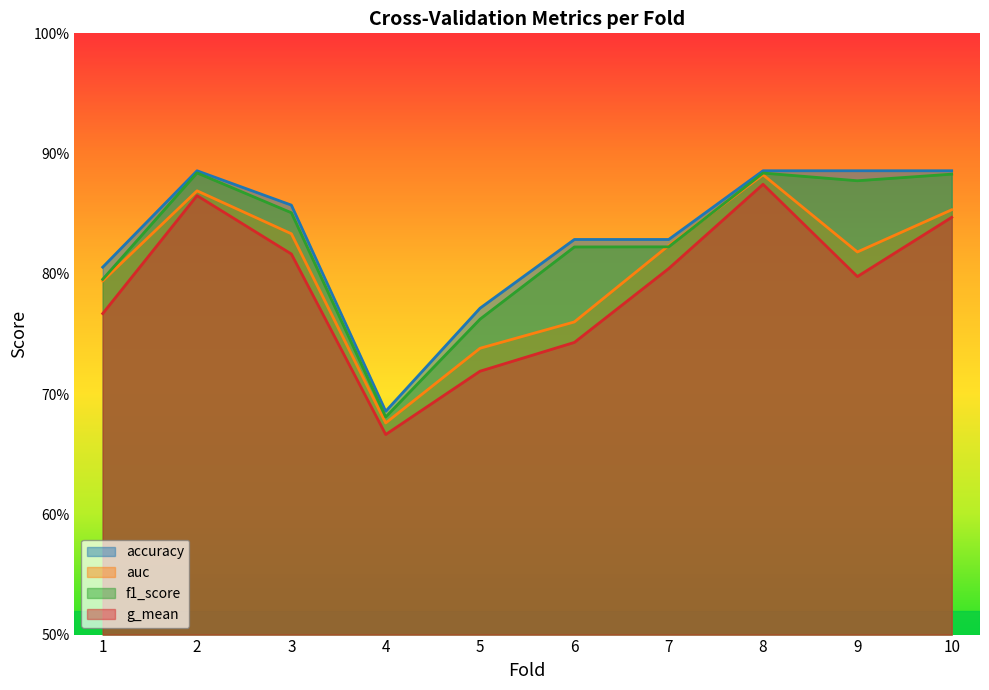

Does the chart have visible grid lines?

No